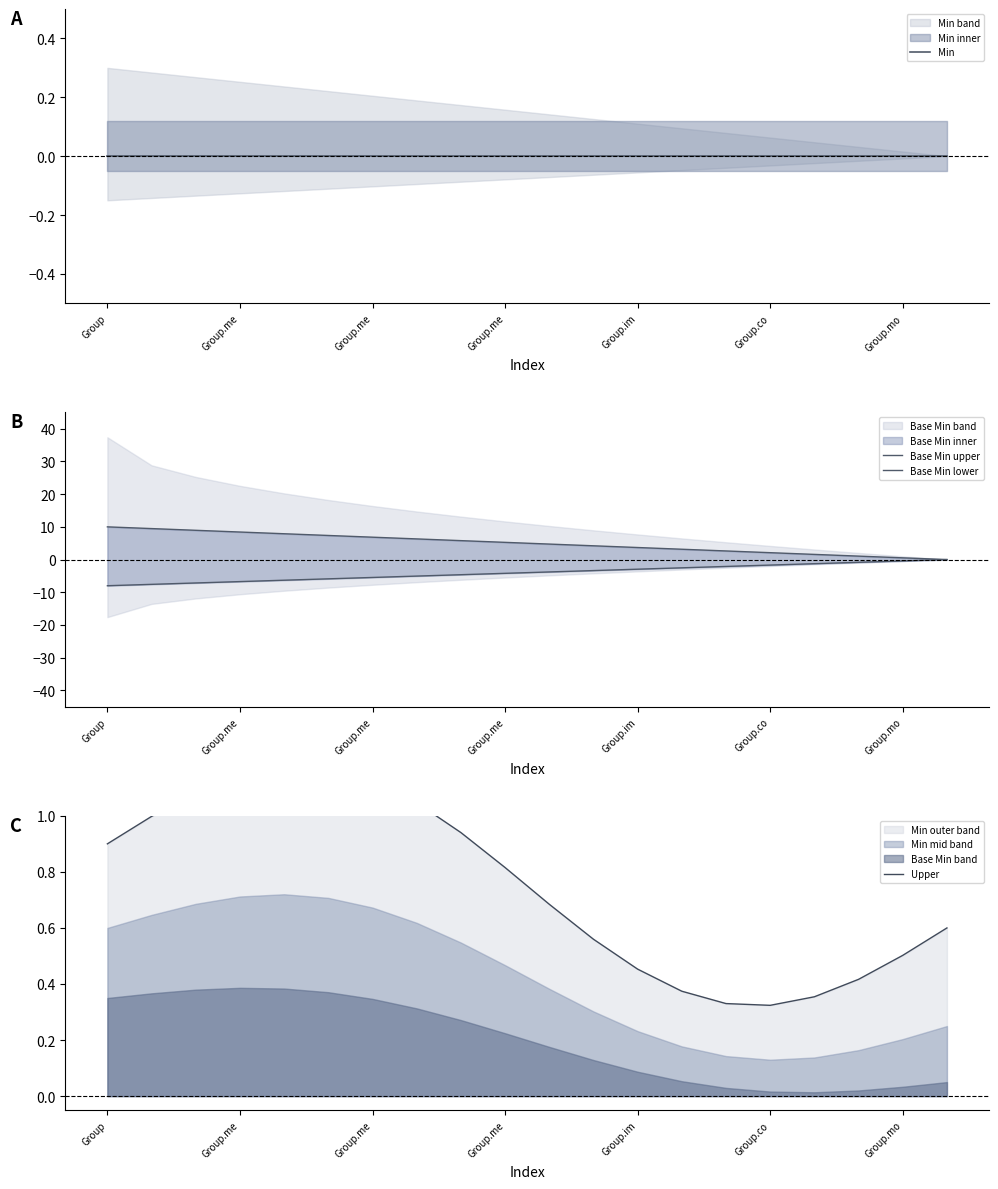

True or false: Min and Upper cross at least once.

False